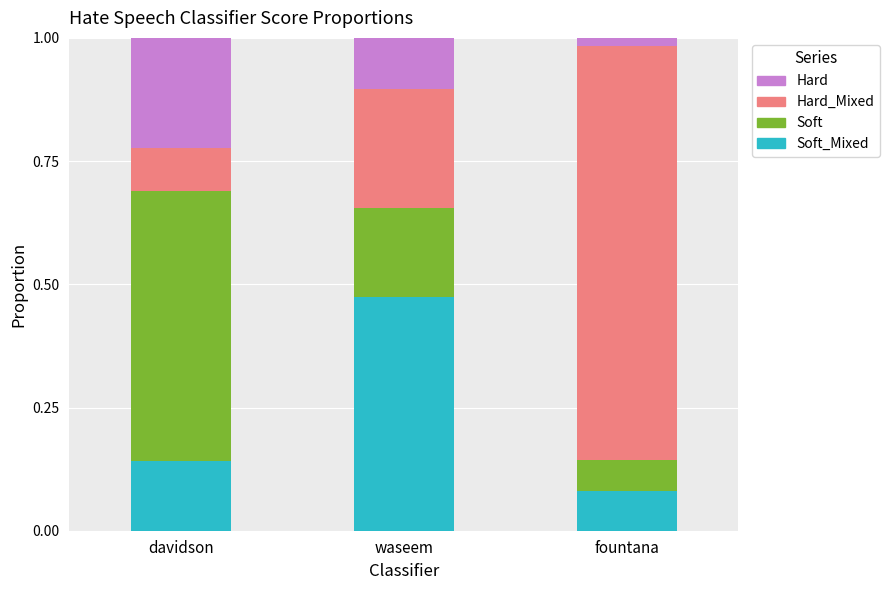

How many bars are there in total?

3